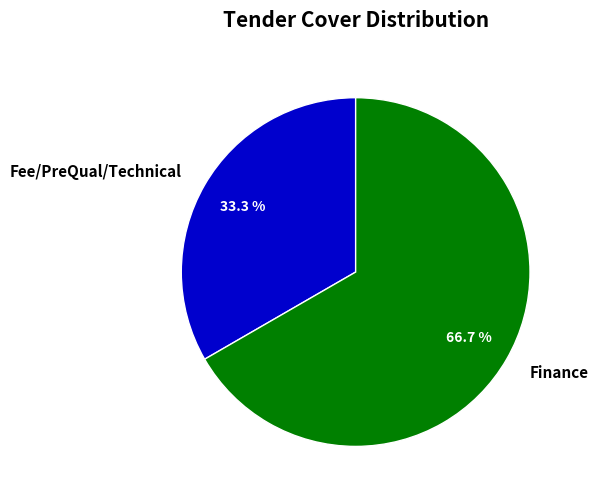

What is the largest slice in the pie chart?

Finance